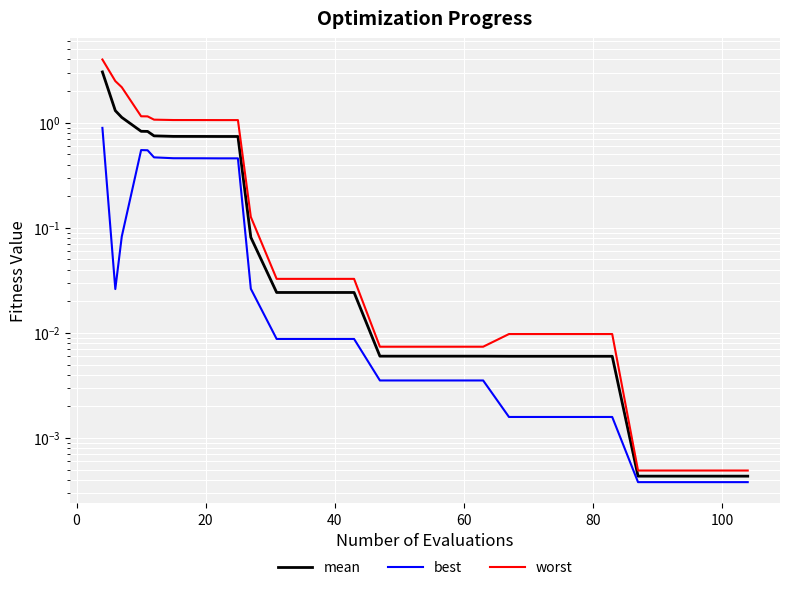

At how many categories does at least one series exceed 0?

30